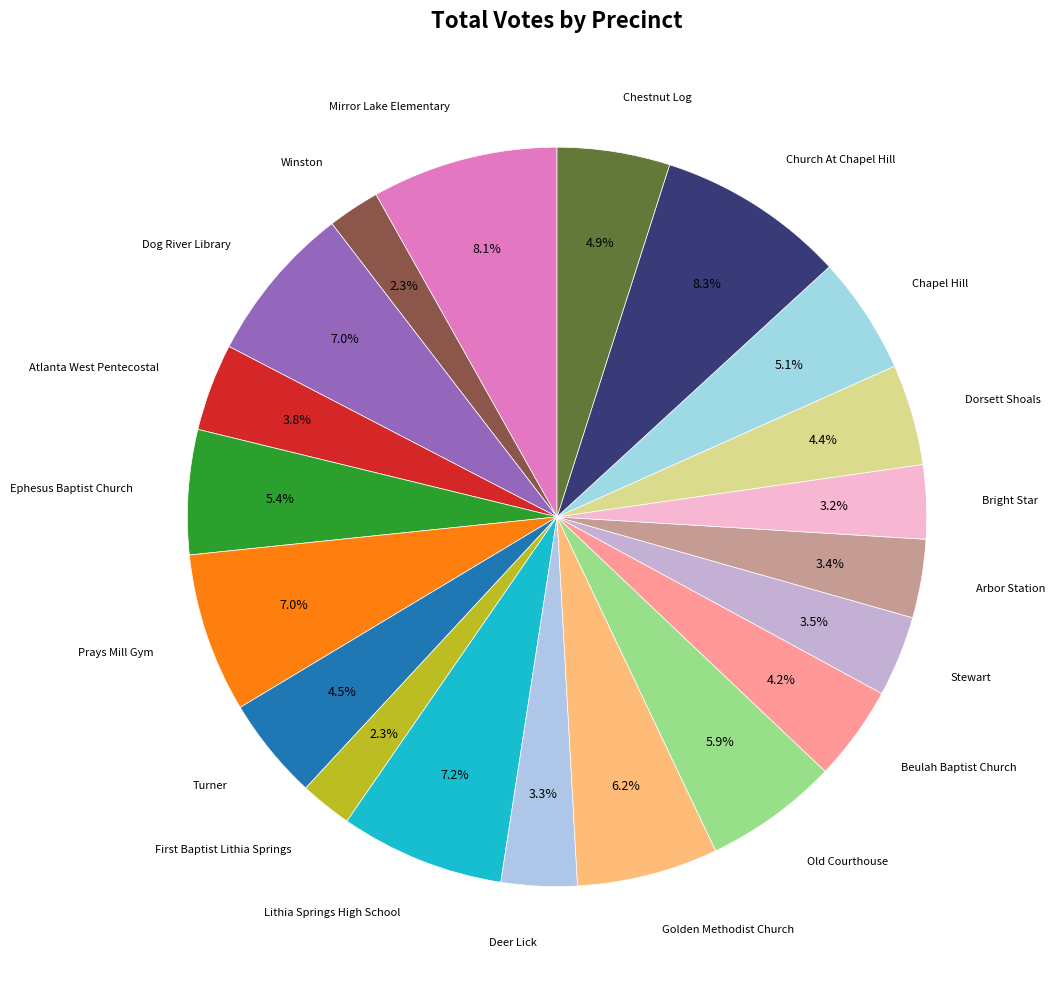

What is the largest slice in the pie chart?

Church At Chapel Hill